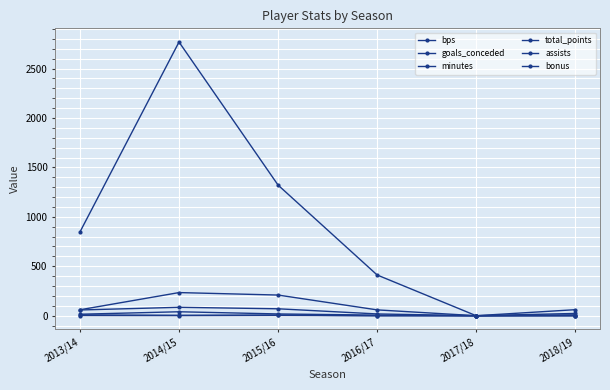

Reading left to right, what are all the values shown in this chart?

bps: 2013/14=60	2014/15=234	2015/16=209	2016/17=59	2017/18=0	2018/19=23
goals_conceded: 2013/14=15	2014/15=40	2015/16=18	2016/17=6	2017/18=0	2018/19=1
minutes: 2013/14=847	2014/15=2768	2015/16=1321	2016/17=412	2017/18=0	2018/19=61
total_points: 2013/14=58	2014/15=85	2015/16=70	2016/17=18	2017/18=0	2018/19=9
assists: 2013/14=2	2014/15=1	2015/16=3	2016/17=0	2017/18=0	2018/19=1
bonus: 2013/14=8	2014/15=4	2015/16=7	2016/17=0	2017/18=0	2018/19=0